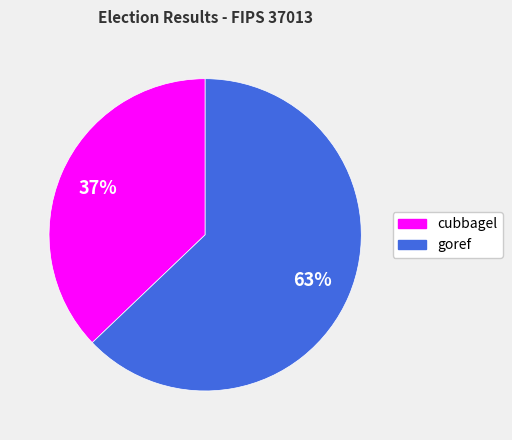

What is the smallest slice in the pie chart?

cubbagel